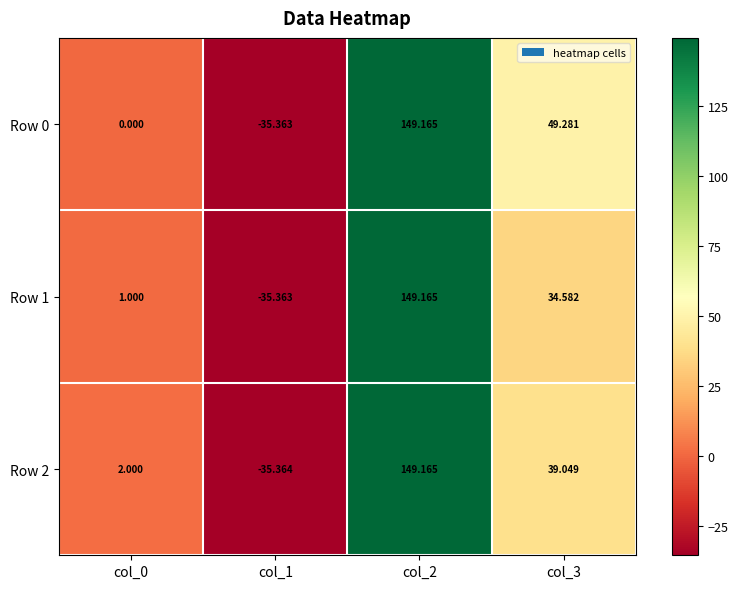

How many negative values does the Row 2 series have?

1